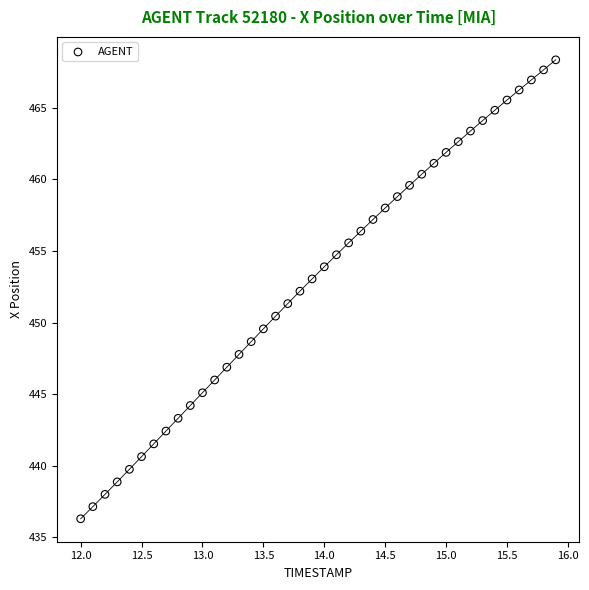

What is the range of Y values (max minus min)?

32.1